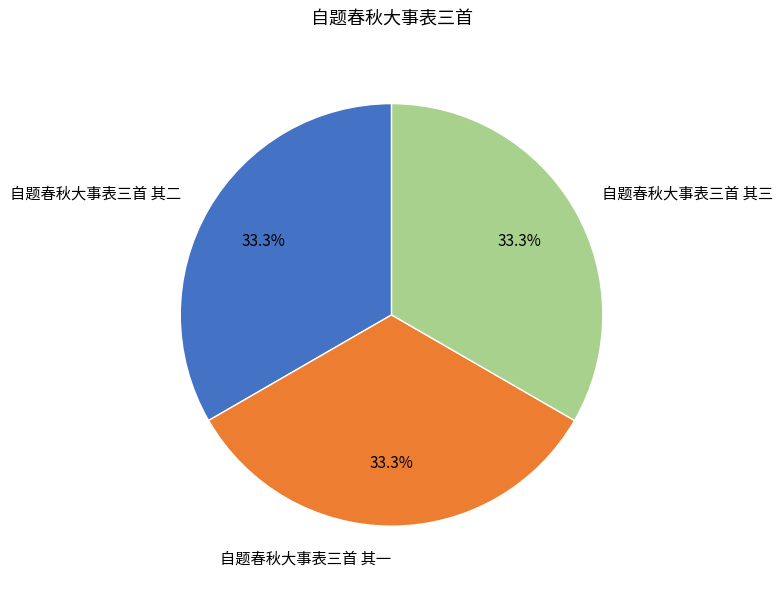

What is the ratio of the value at 自题春秋大事表三首 其一 to the value at 自题春秋大事表三首 其二?

1.0